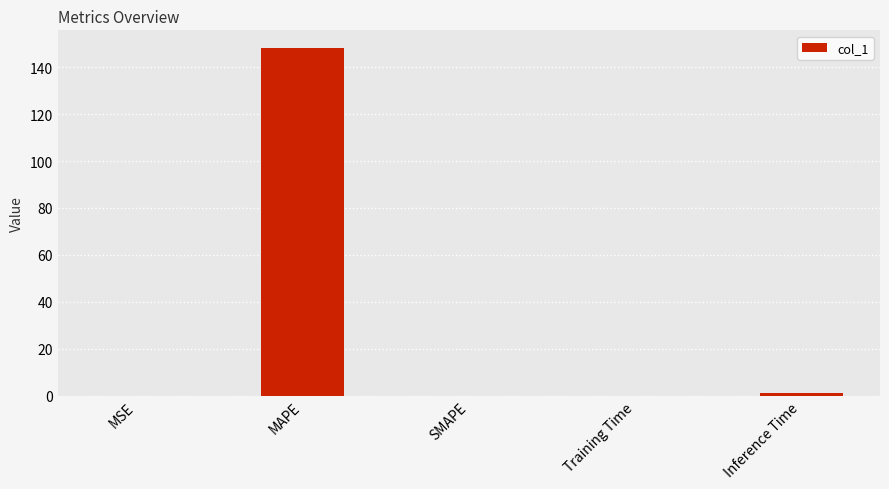

What is the sum of all values?

149.3